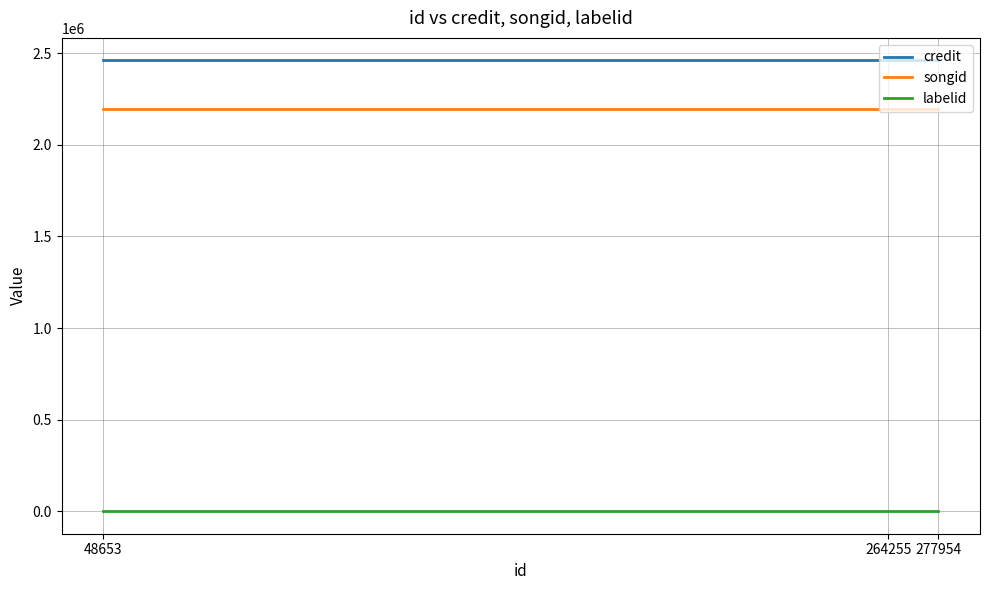

Is it true that songid equals 453277 at 48653?

False